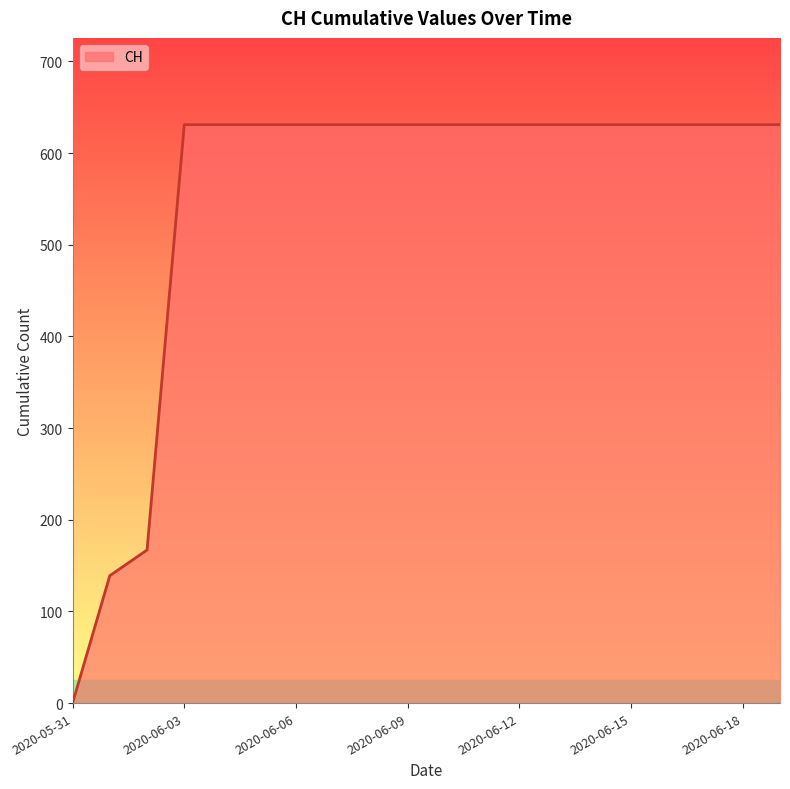

Does the chart have visible grid lines?

No